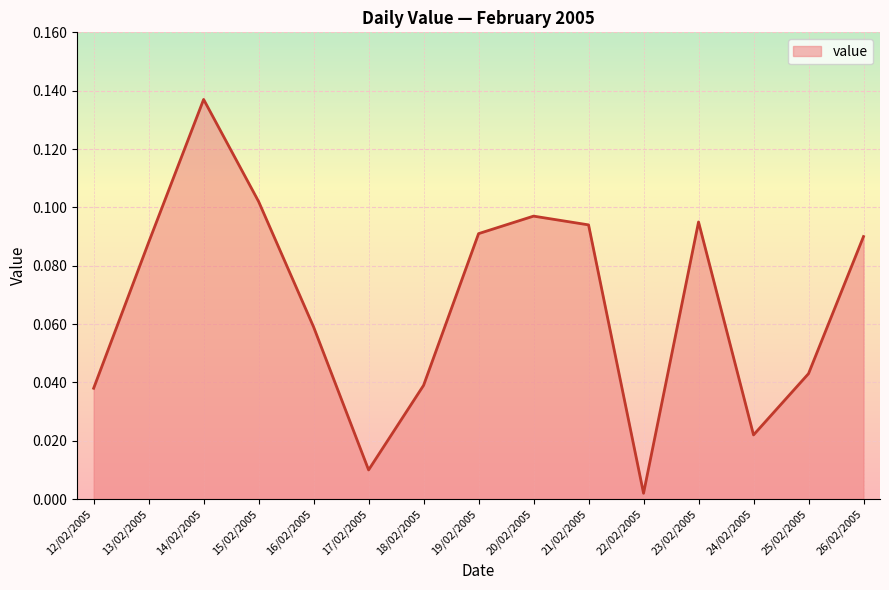

Which has a higher value, 13/02/2005 or 26/02/2005?

26/02/2005